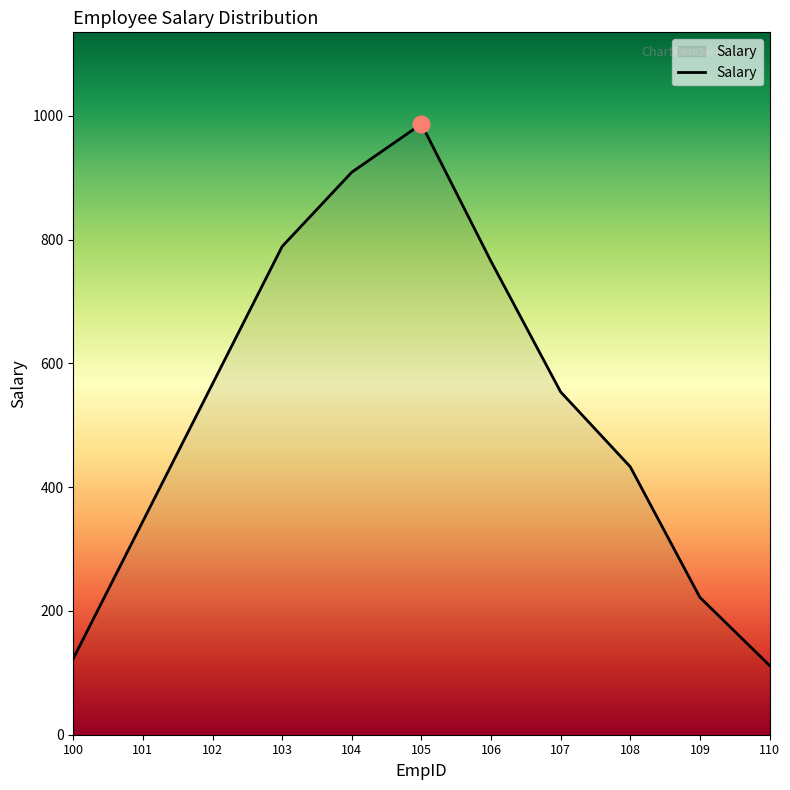

What is the change in value from 100 to 109?

+99